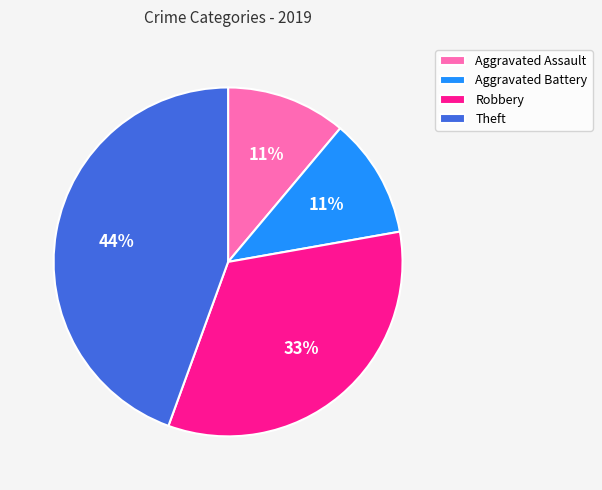

Between Robbery and Aggravated Assault, which is larger?

Robbery